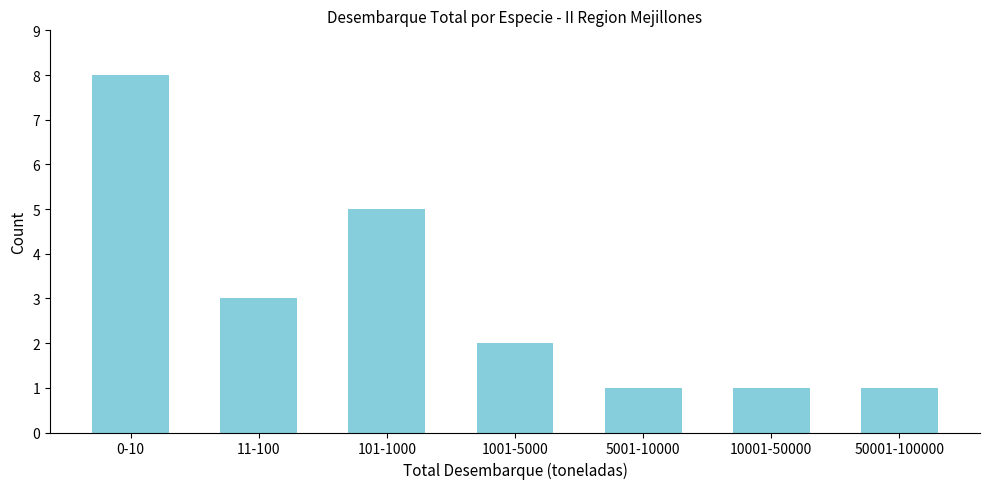

Reading right to left, transcribe all the data shown in this chart.

50001-100000=1	10001-50000=1	5001-10000=1	1001-5000=2	101-1000=5	11-100=3	0-10=8